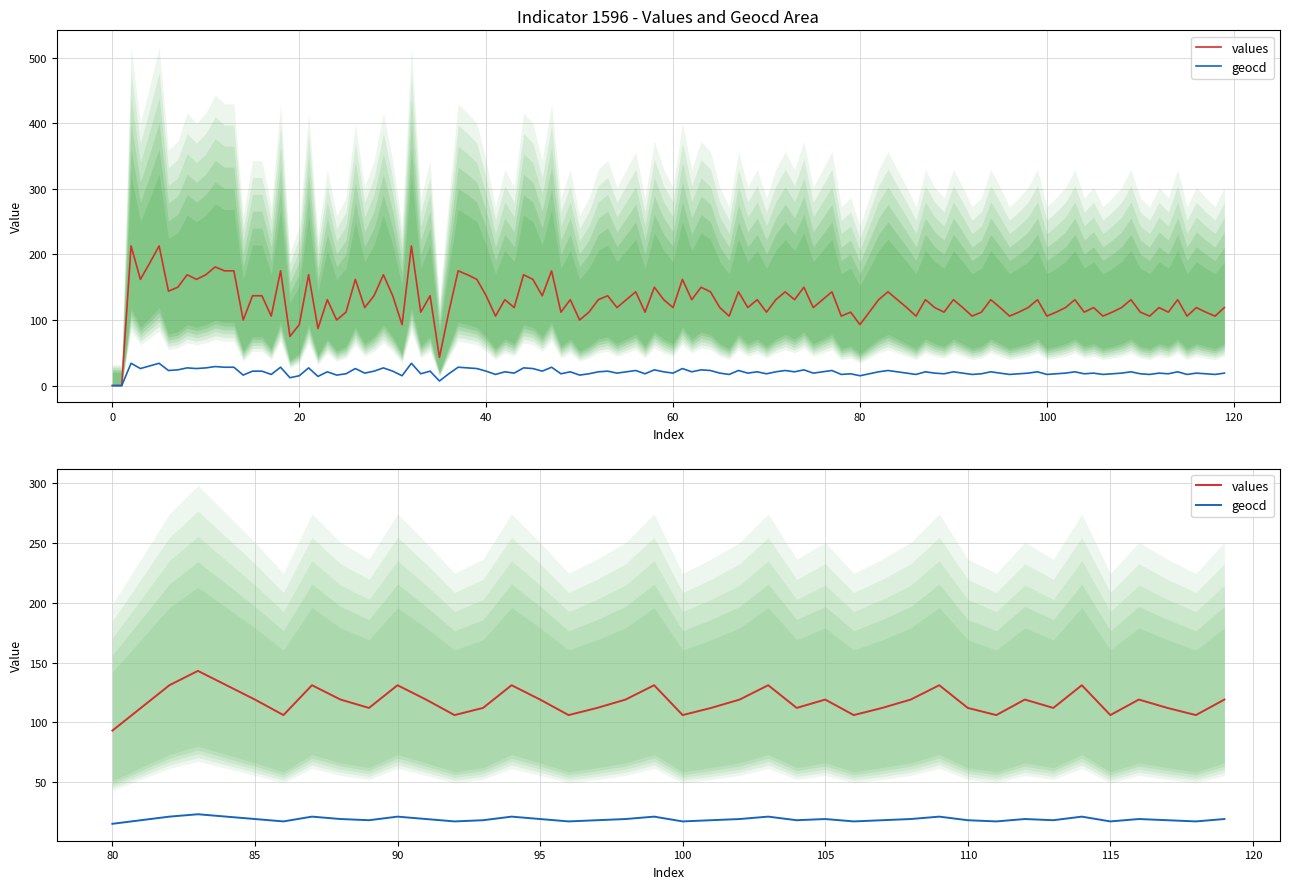

How many geocd values are between 18 and 21?

30